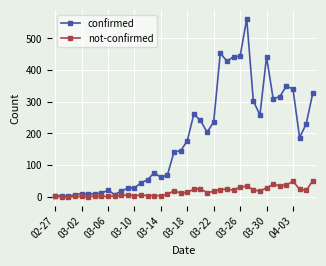

List the series in order of their peak value, lowest first.

not-confirmed, confirmed